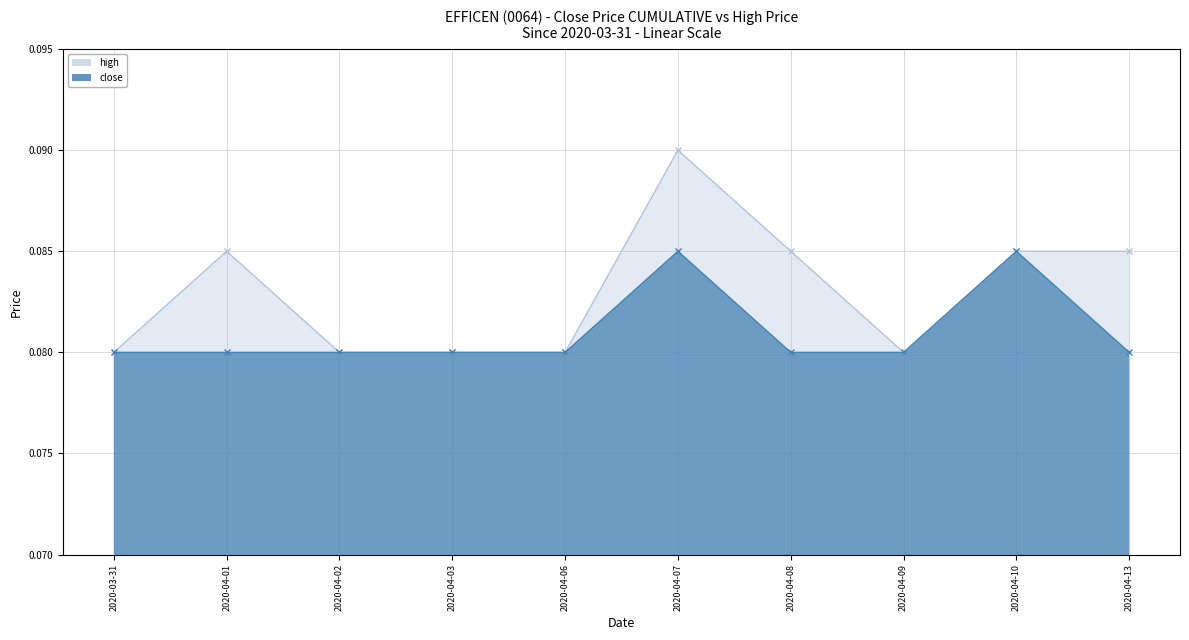

How many data points does each series have?

10